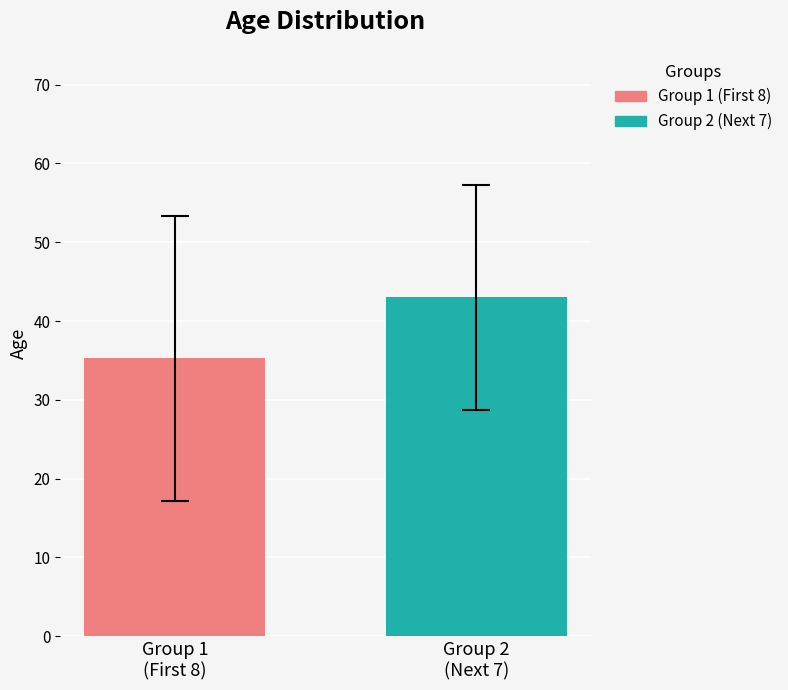

List the series in order of their overall mean, lowest first.

Group 1 (First 8), Group 2 (Next 7)